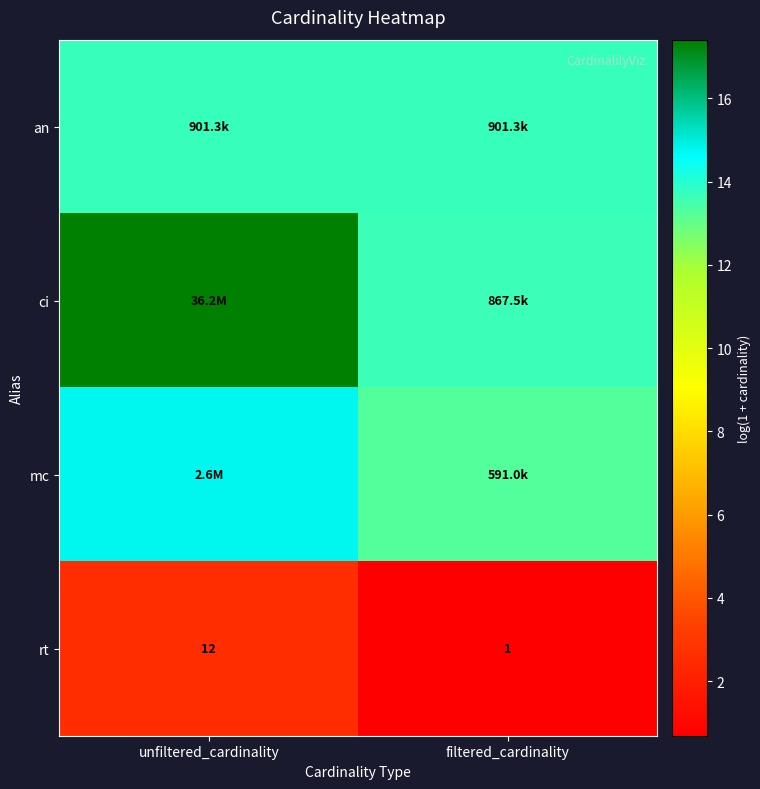

Rank the categories by rt value from lowest to highest.

filtered_cardinality, unfiltered_cardinality